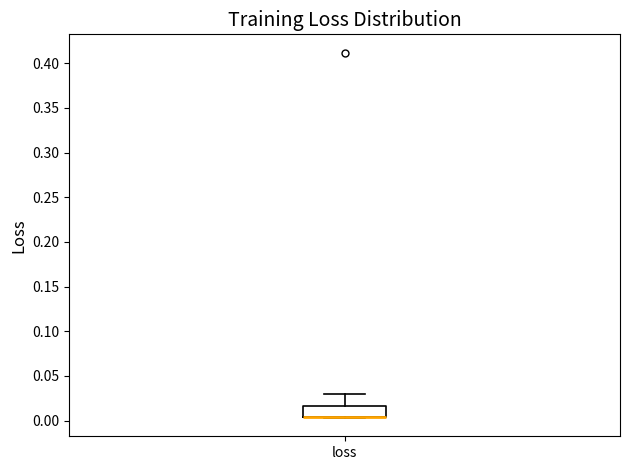

Where is the lower edge of the box for loss on the y-axis? The values are not printed on the chart, so give them approximately, as read against the axis.

0.005